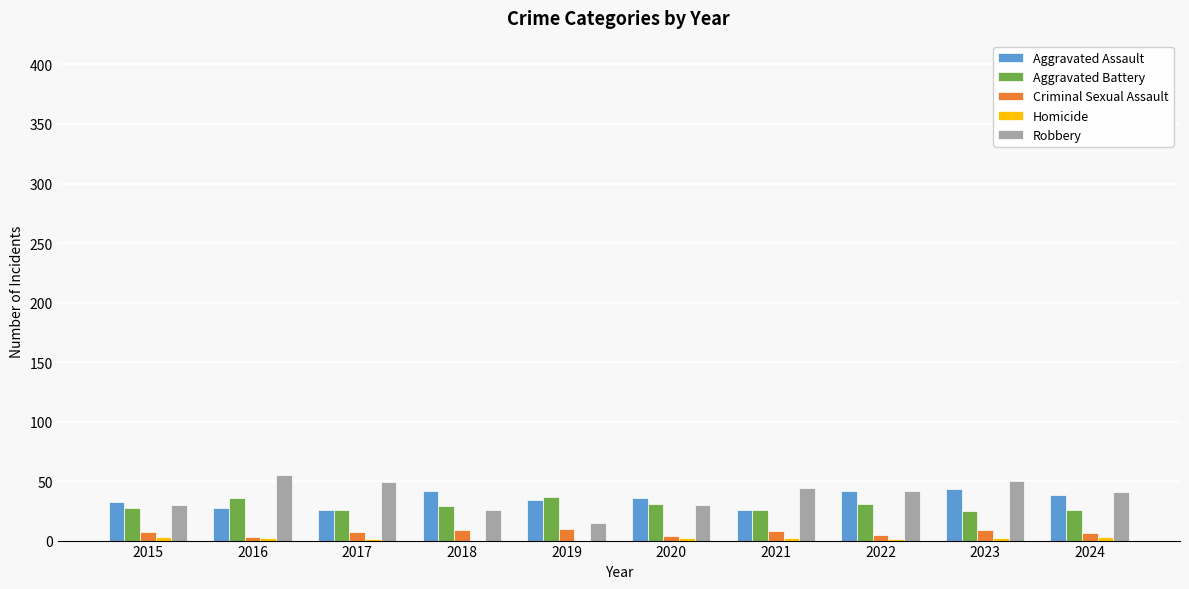

Which series has the largest total across all categories?

Robbery